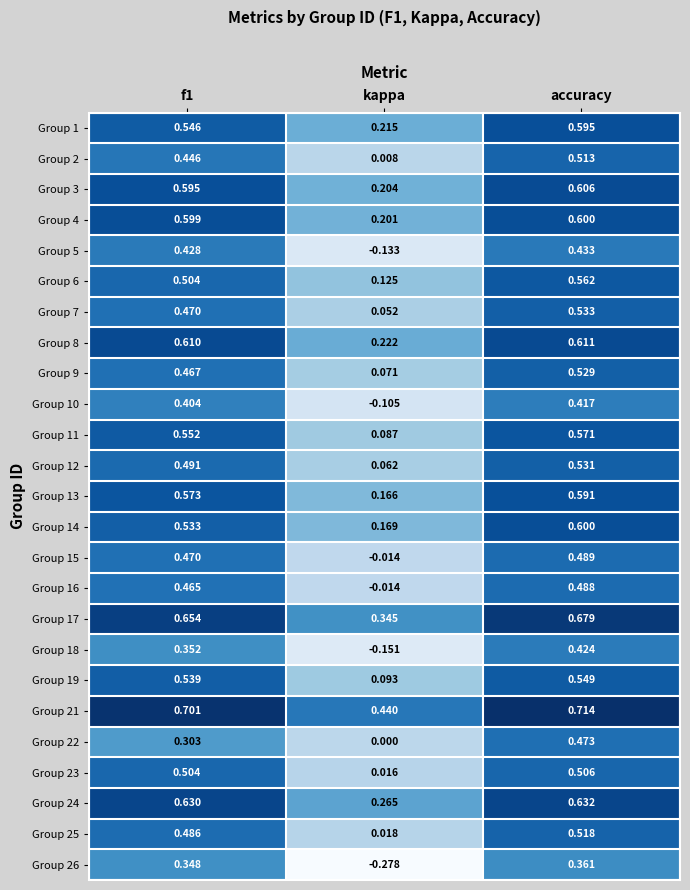

Which label corresponds to the largest value in the chart?

accuracy